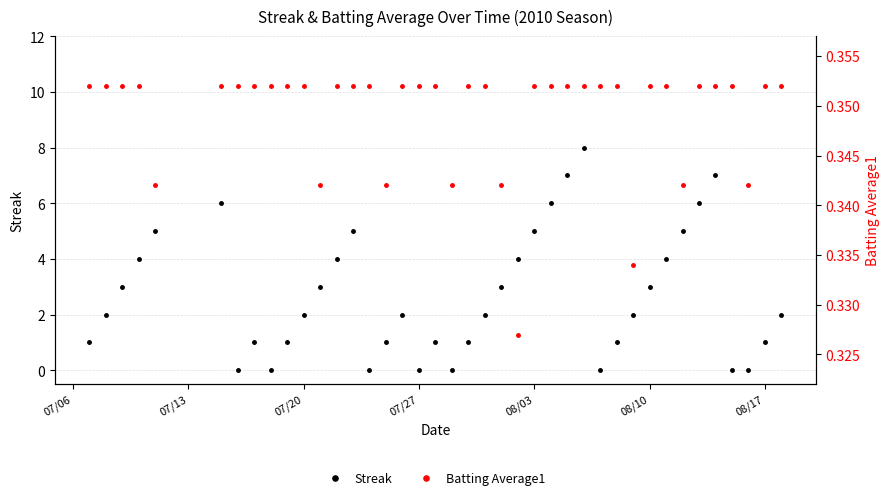

How many times do Batting Average1 and Streak cross each other?

14